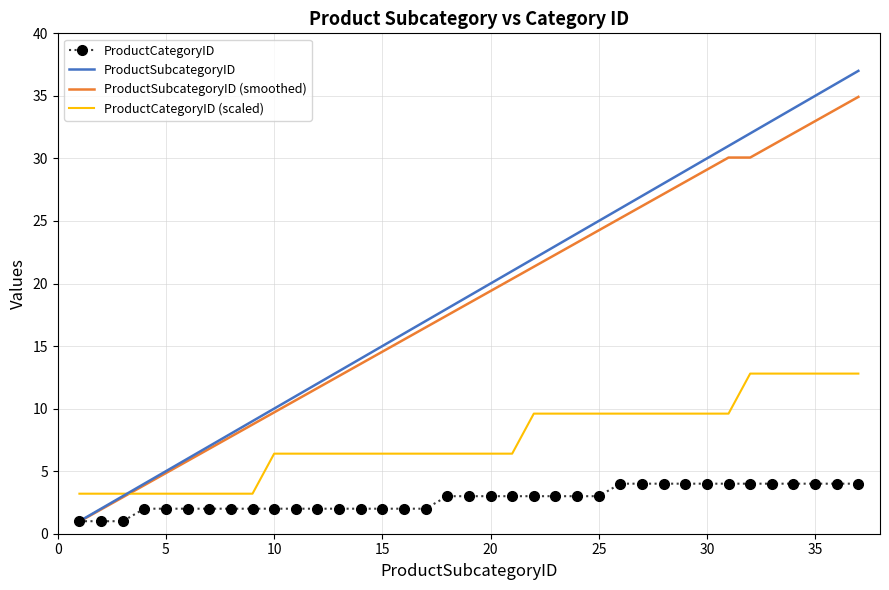

Which series has the widest spread of values?

ProductSubcategoryID